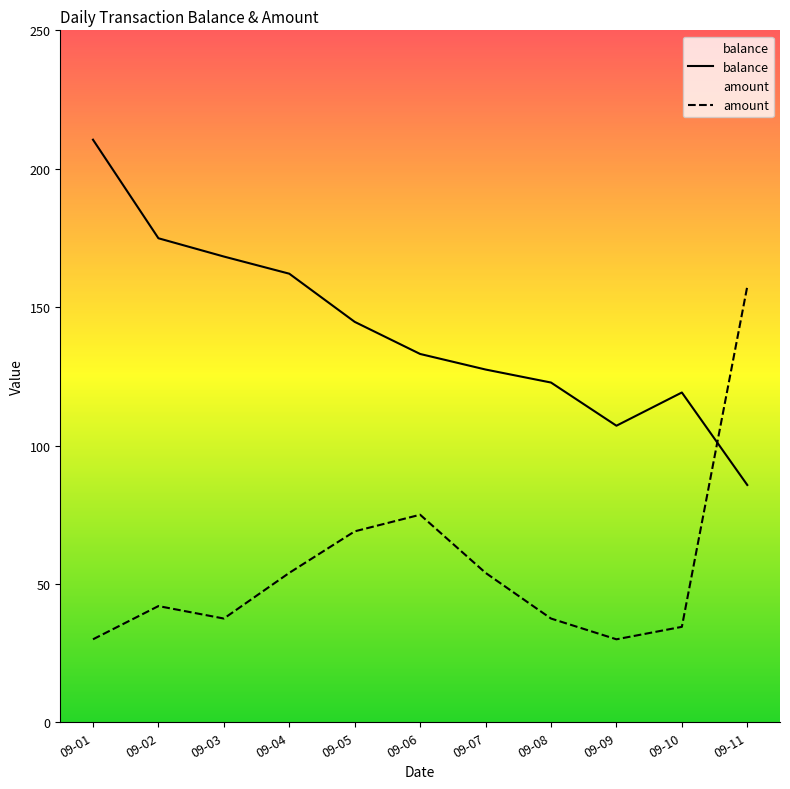

What is the total value across all series at 09-08?

160.3